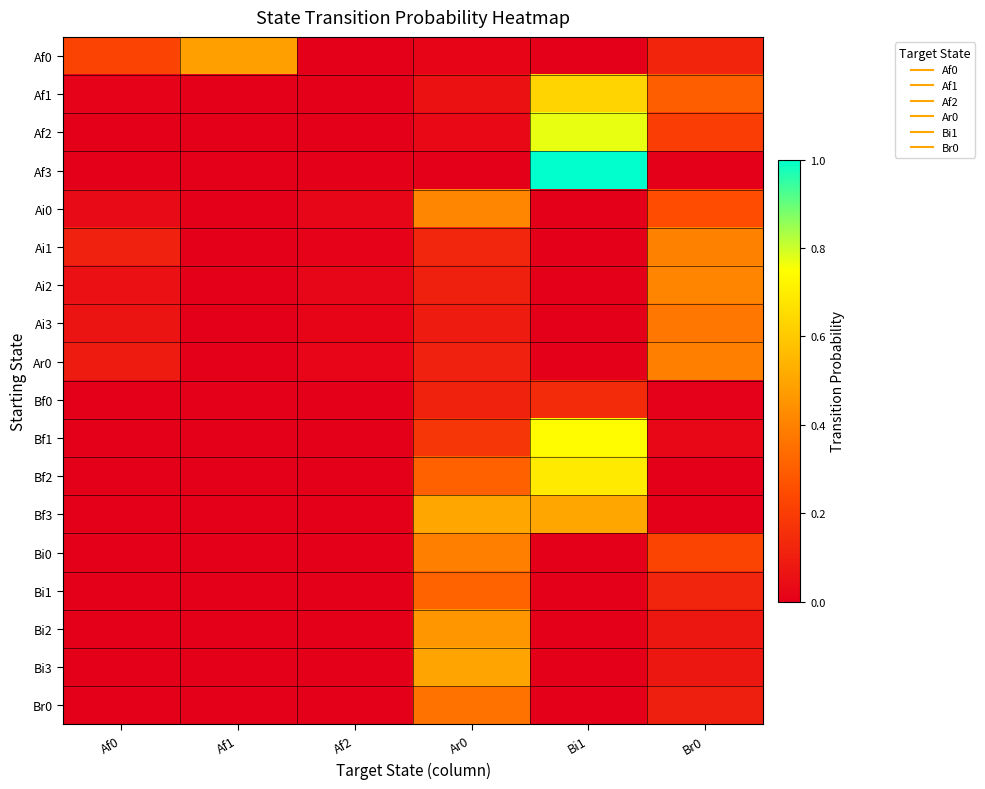

Which series has the largest range (max minus min)?

Af3